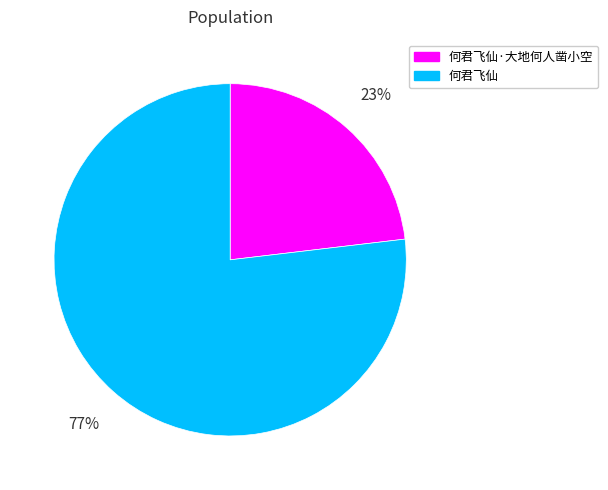

Is there a majority slice in this chart?

Yes